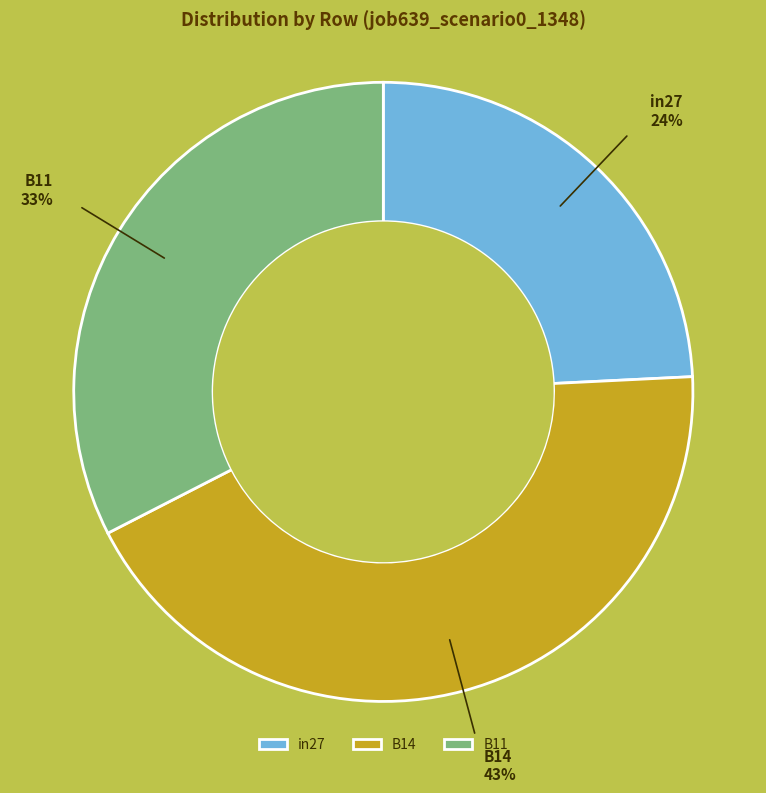

Rank the categories by value from highest to lowest.

B14, B11, in27